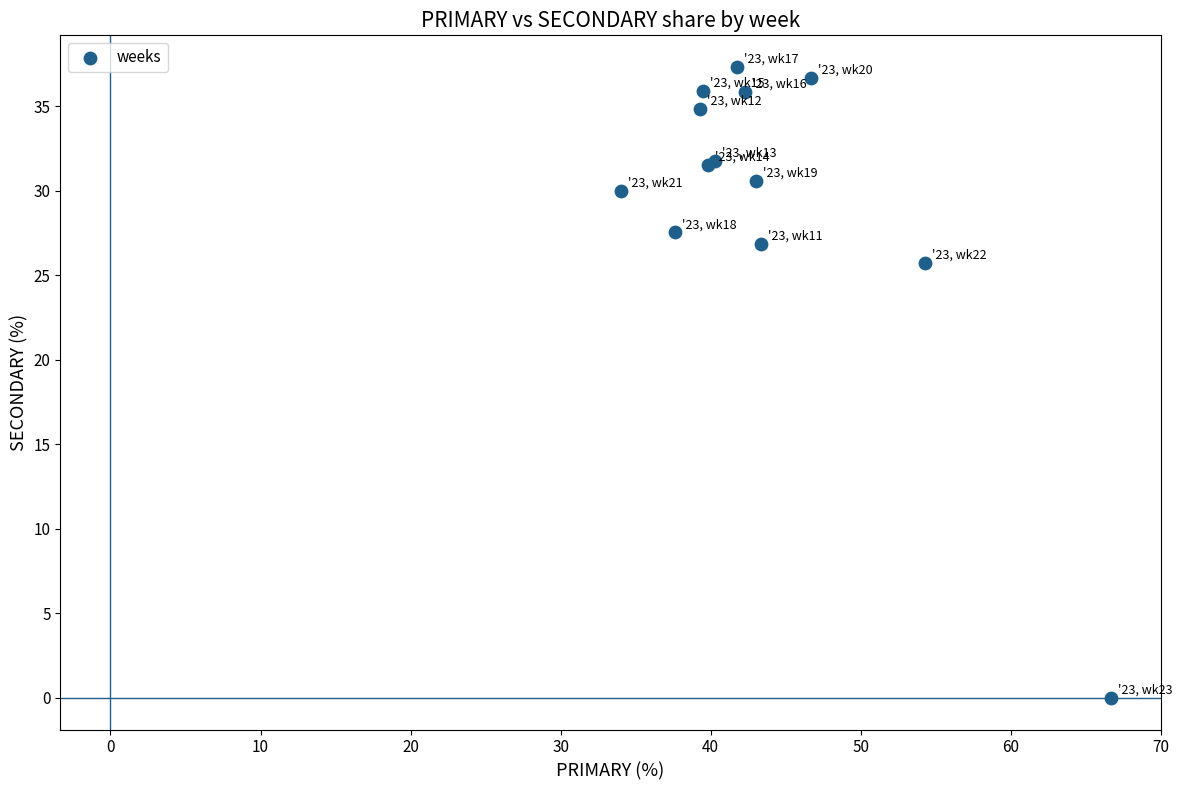

What Y value in the scatter plot is closest to 18?

25.7